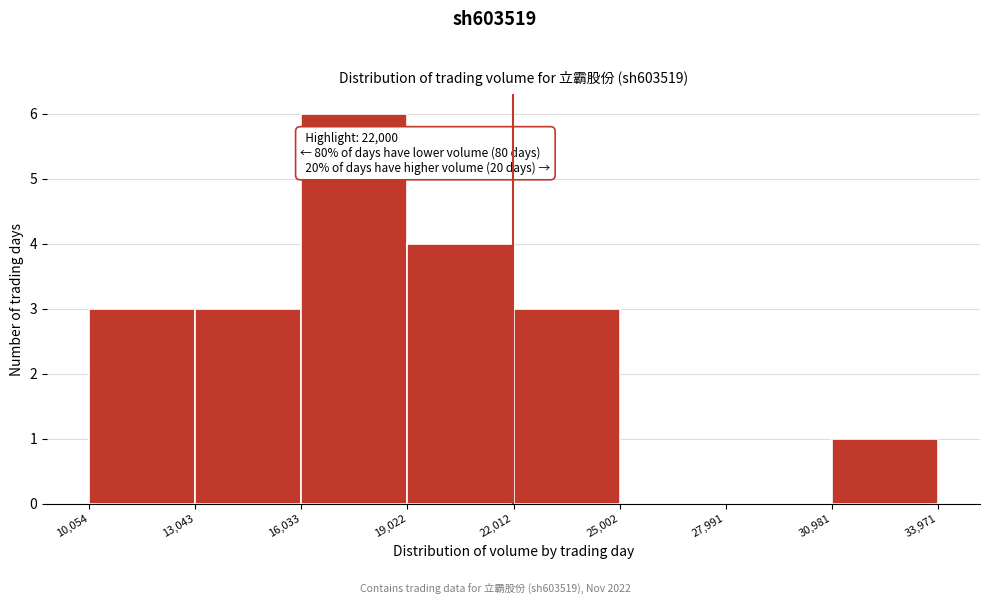

Which range on the x-axis has the tallest bar?

16,033 to 19,022